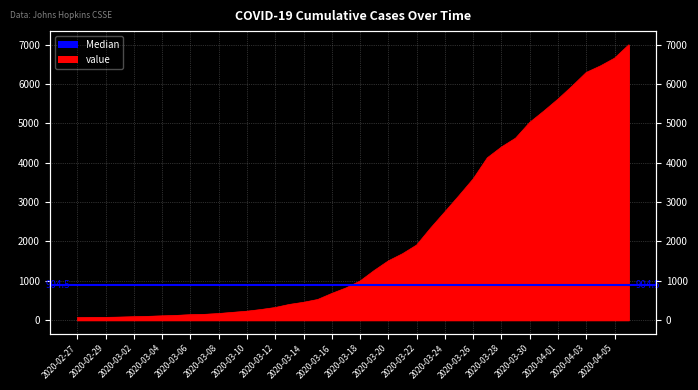

True or false: the data shows 64 at 2020-02-27.

True